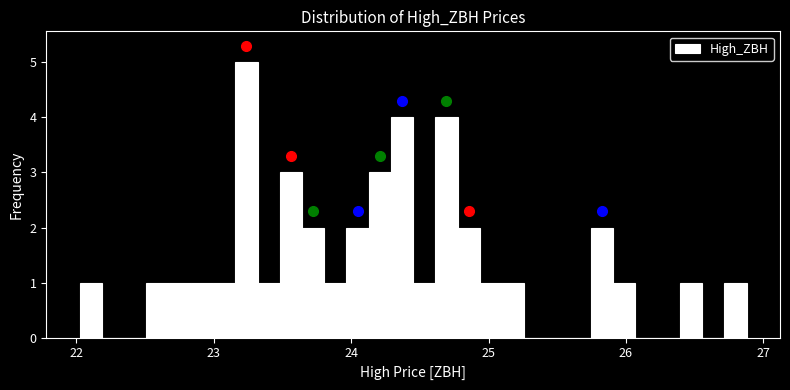

Read against the x-axis, roughly where is the centre of the tallest bar?

23.2